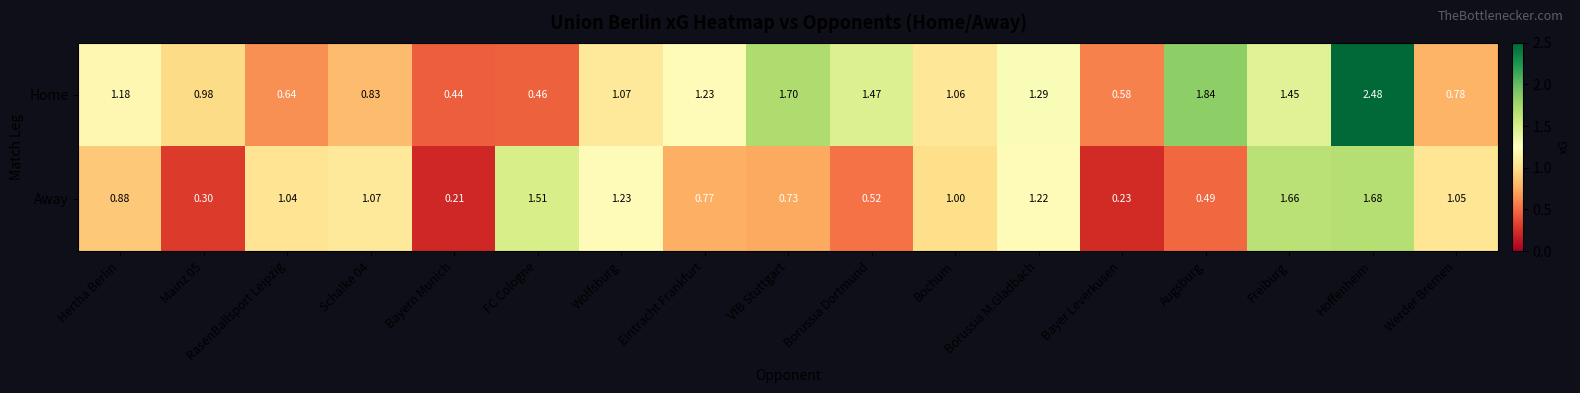

Which series has the largest range (max minus min)?

Home